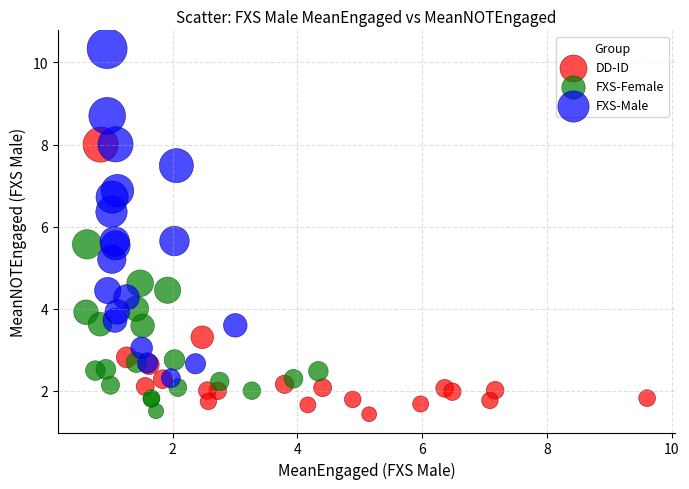

Which series contains the highest Y value?

FXS-Male